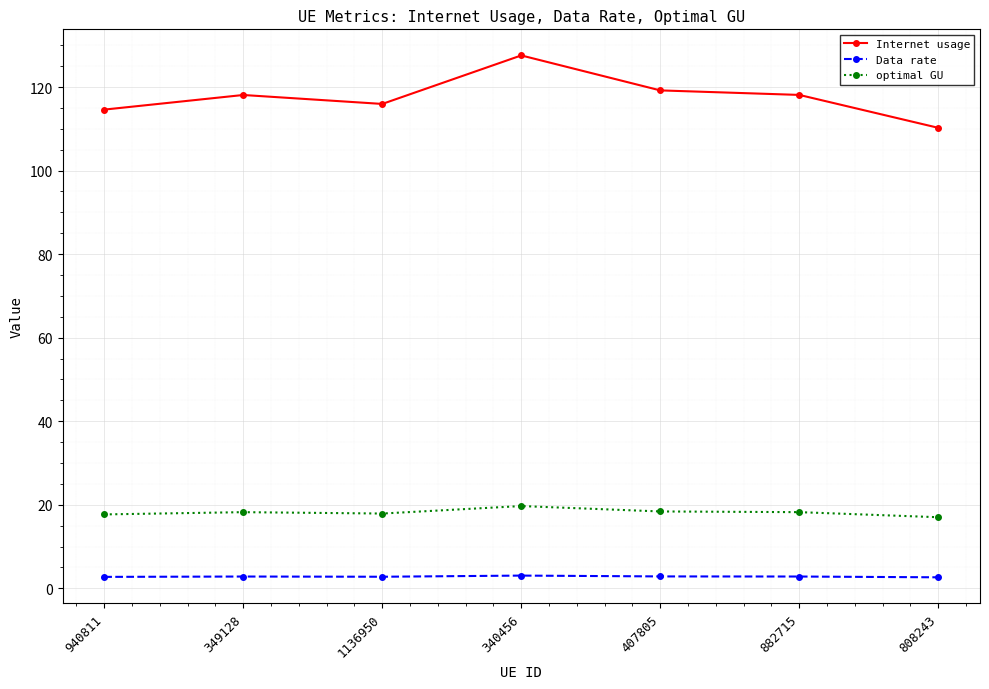

Which series has the largest range (max minus min)?

Internet usage